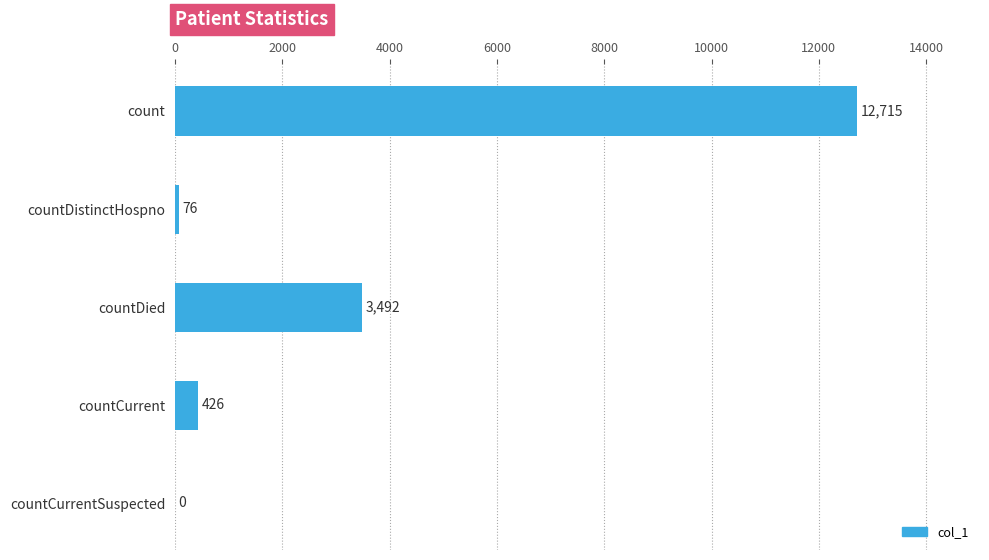

What is the sum of all values?

16709